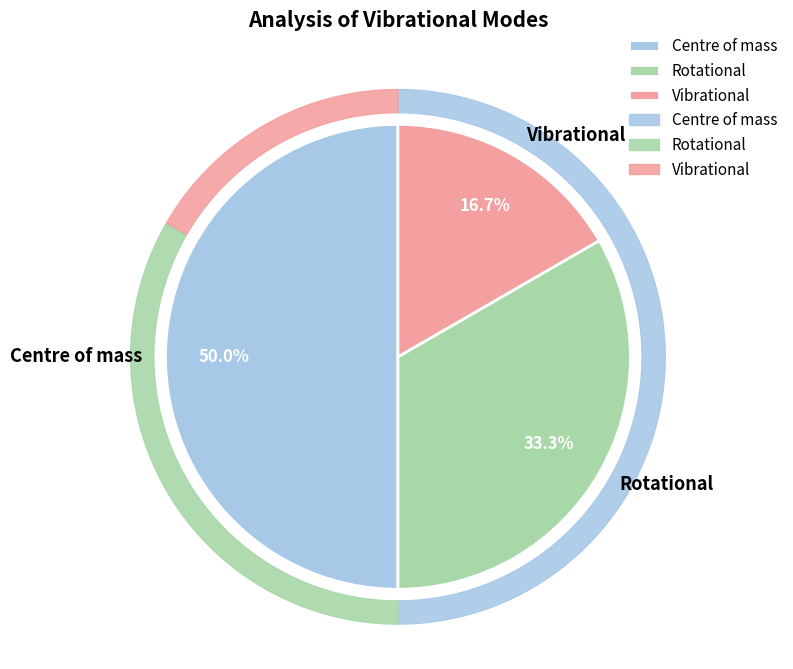

What is the difference between the highest and lowest values at Centre of mass?

99.3